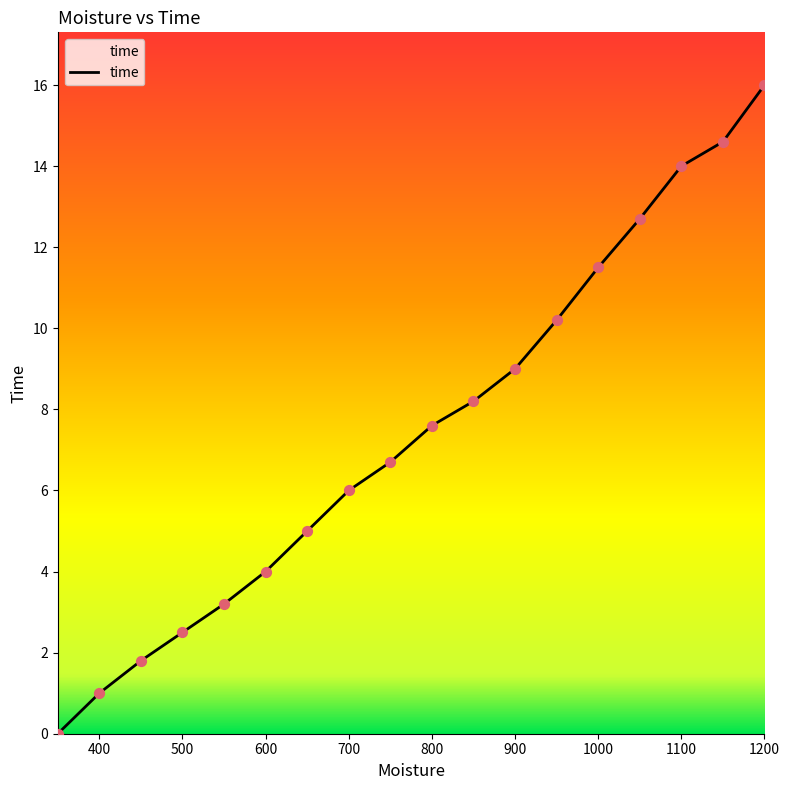

What is the difference between the maximum and minimum values?

16.0